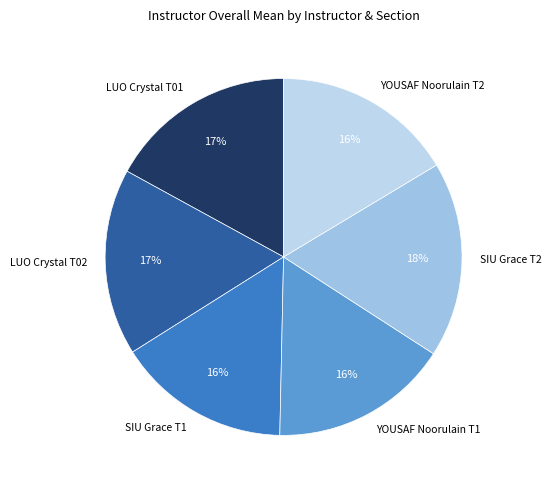

Is it true that YOUSAF Noorulain T1 is 25% of the pie?

False